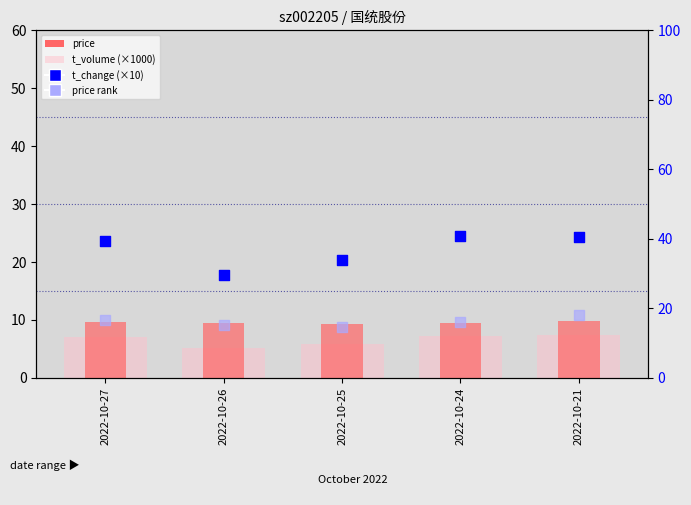

Which series has the largest Y range (max minus min)?

t_change (×10)